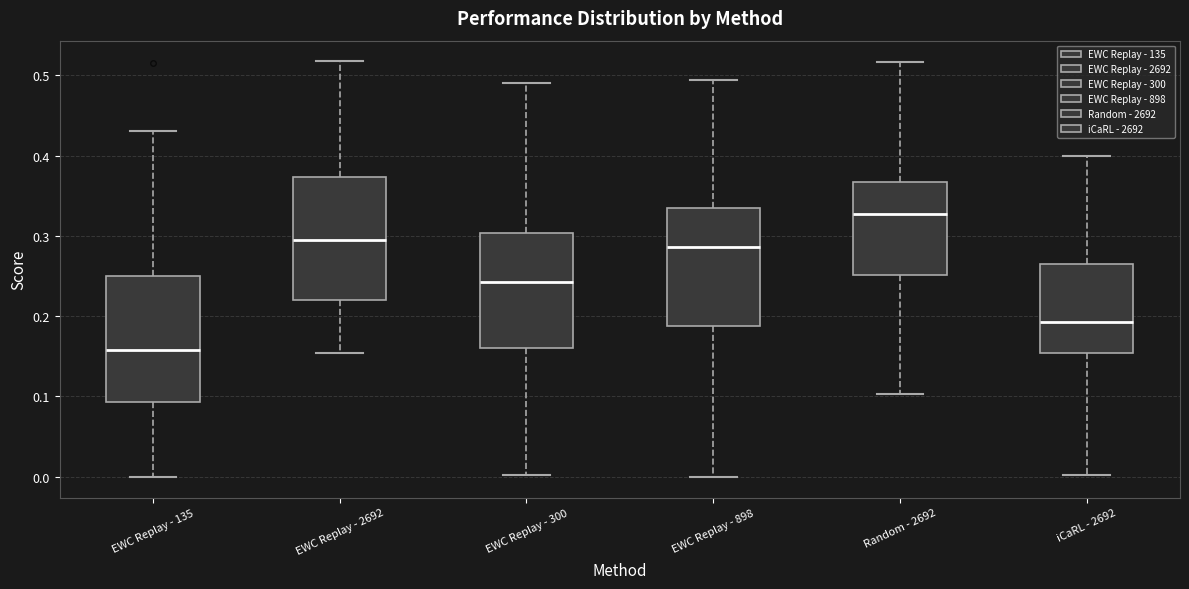

Which box has the lowest median line?

EWC Replay - 135